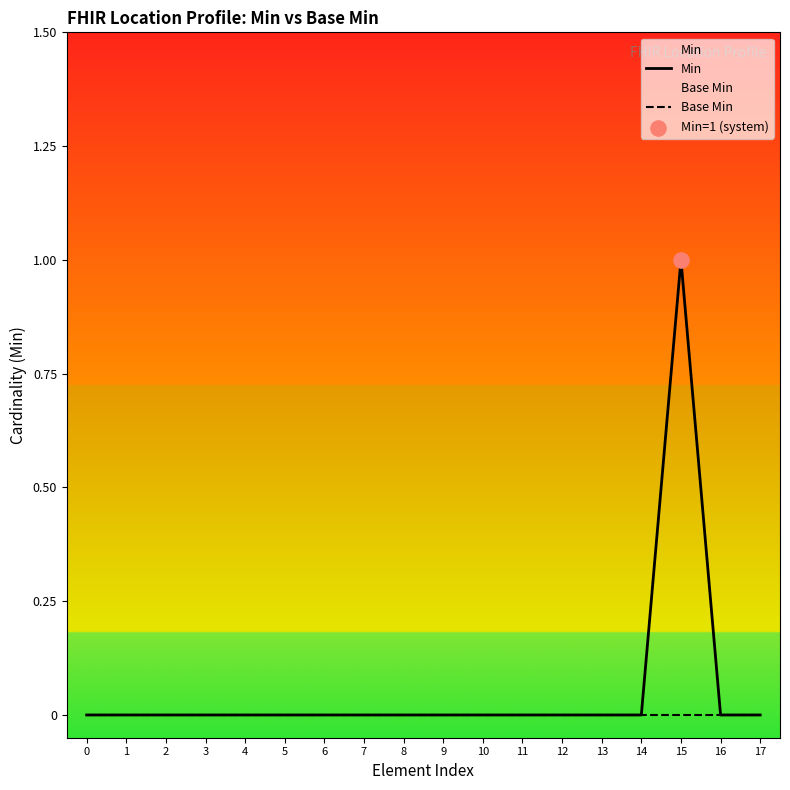

What are all the series names shown in the legend?

Min, Base Min